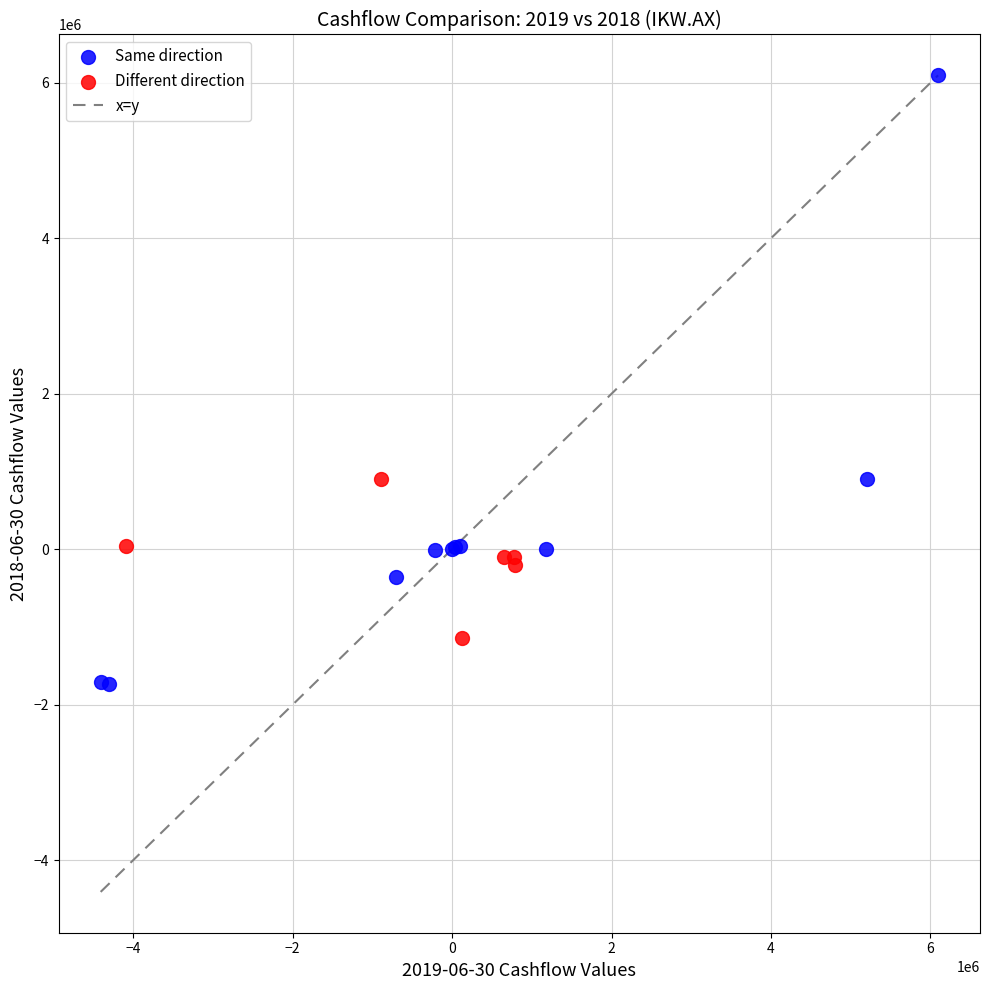

Which series has the largest Y range (max minus min)?

Same direction